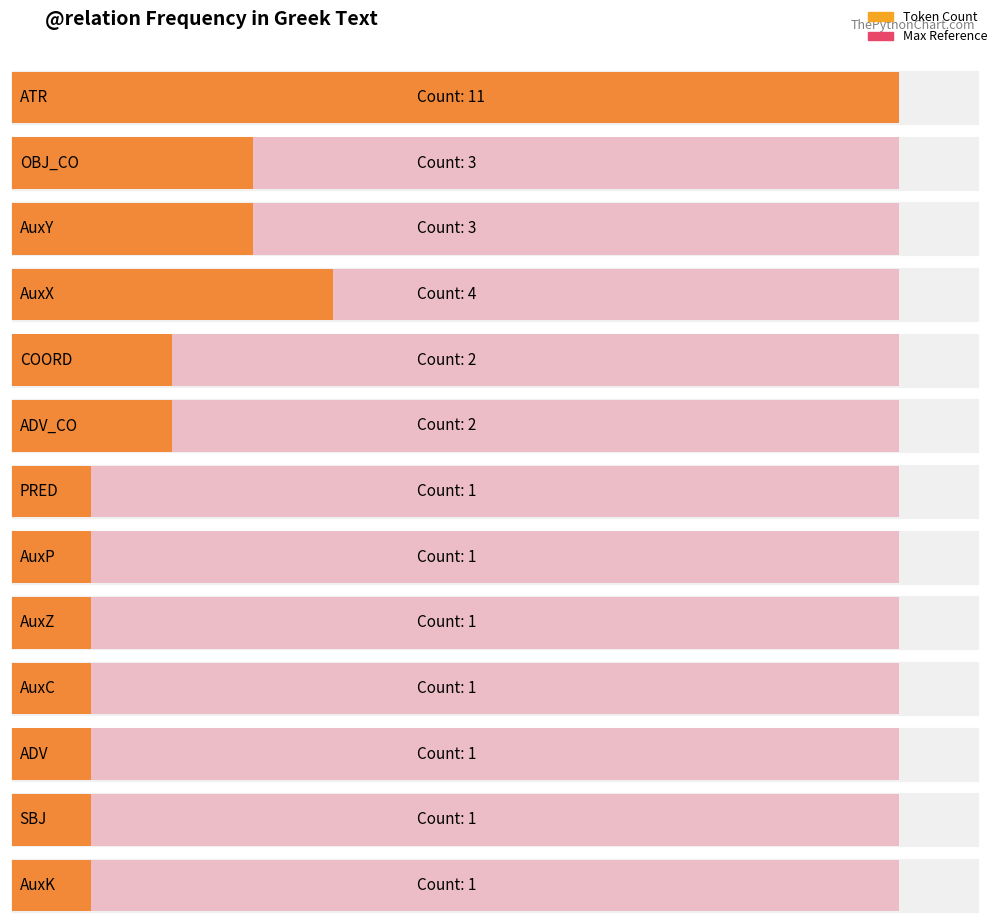

Rank the categories by value from highest to lowest.

ATR, AuxX, OBJ_CO, AuxY, COORD, ADV_CO, PRED, AuxP, AuxZ, AuxC, ADV, SBJ, AuxK